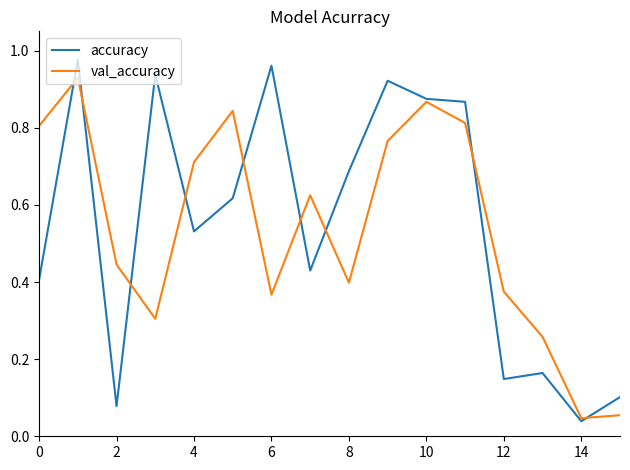

Rank the series by their maximum value, from lowest to highest.

val_accuracy, accuracy